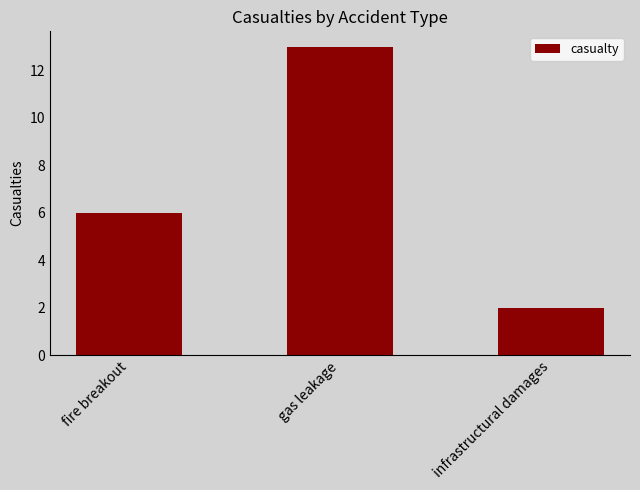

Where is the data nearest to the value 7?

fire breakout